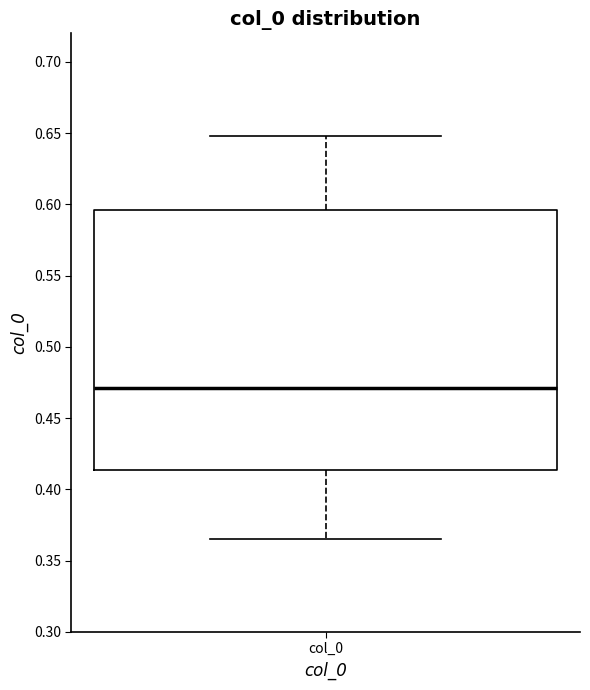

Read this box plot against the y-axis: the position of the median line, the range covered by the box, and the ends of both whiskers. The values are not printed on the chart, so give them approximately, as read against the axis.

median 0.470, box 0.415 to 0.595, whiskers 0.365 to 0.650